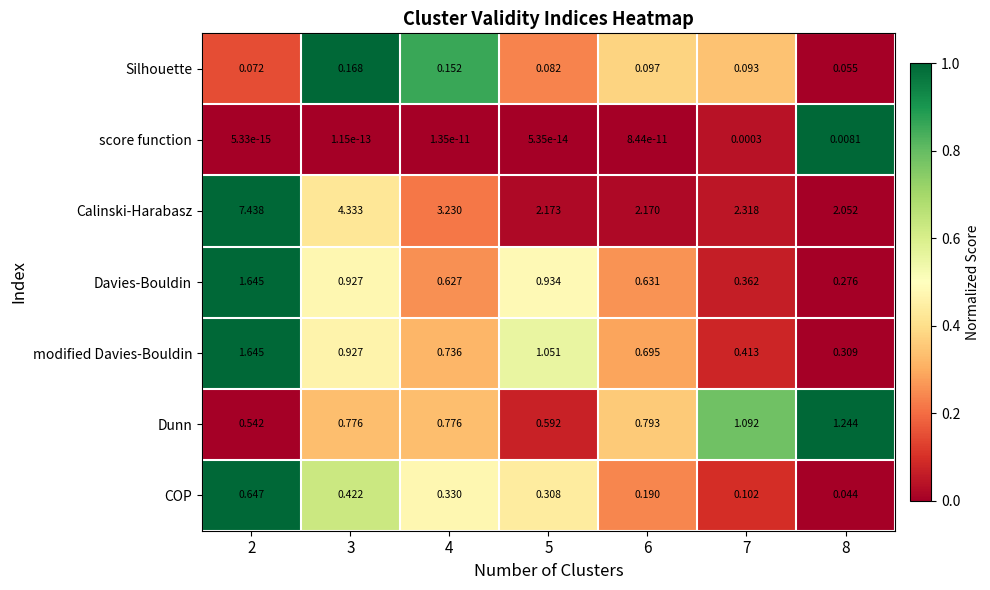

Rank the series at 4 from lowest to highest value.

score function, Silhouette, COP, Davies-Bouldin, modified Davies-Bouldin, Dunn, Calinski-Harabasz